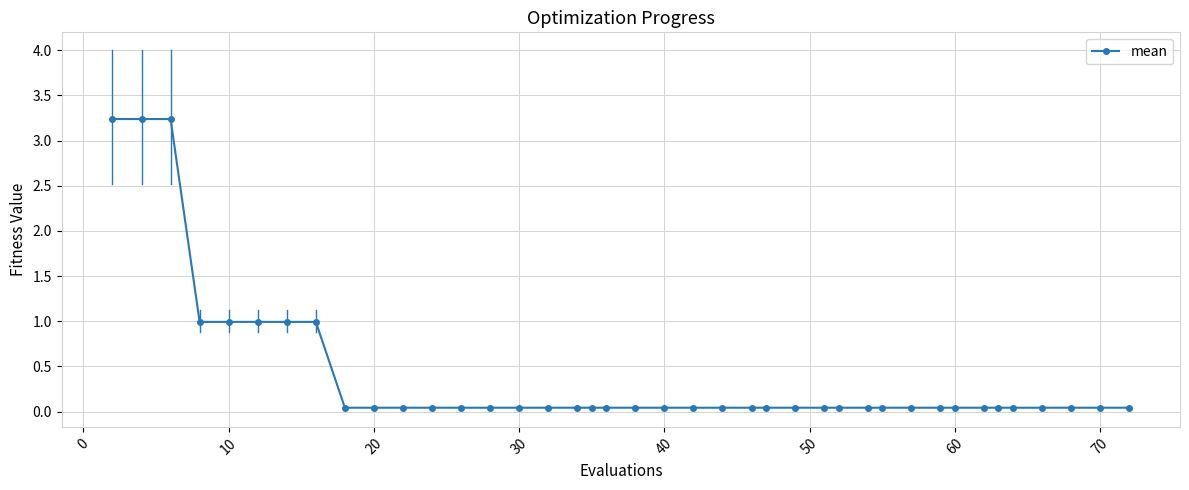

What is the sum of all values?

16.1